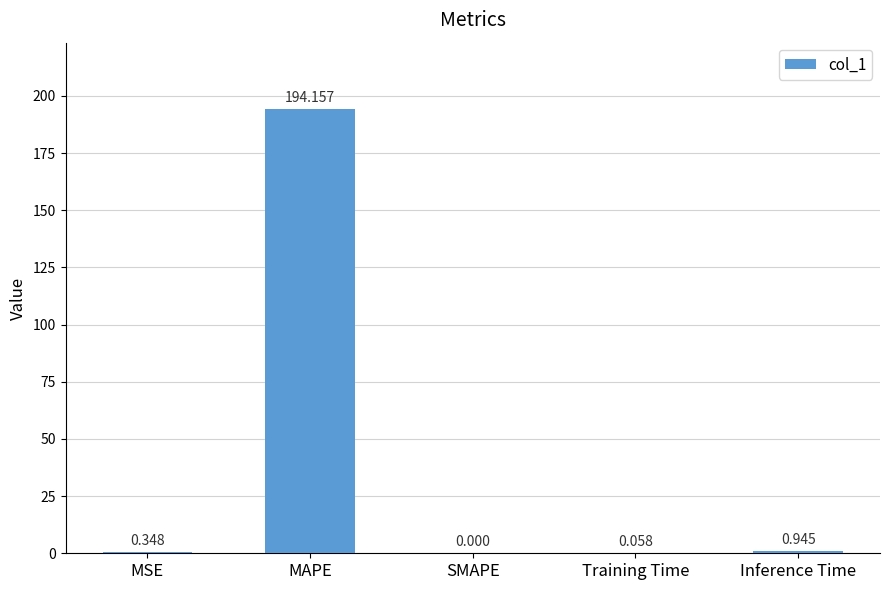

Which has a higher value, MAPE or Training Time?

MAPE